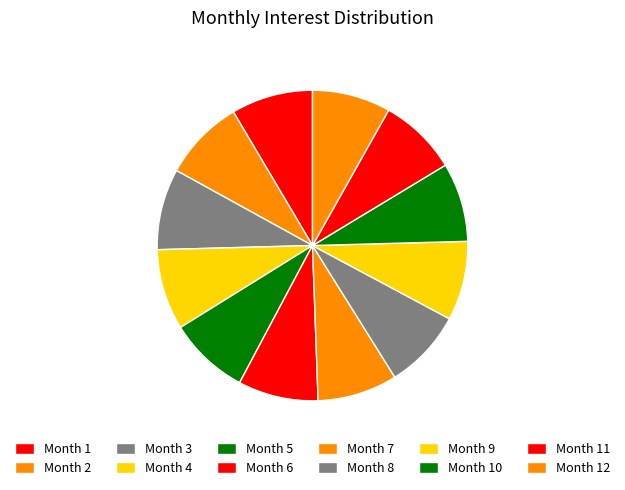

To the nearest percent, what percentage of the pie is Month 3?

8%